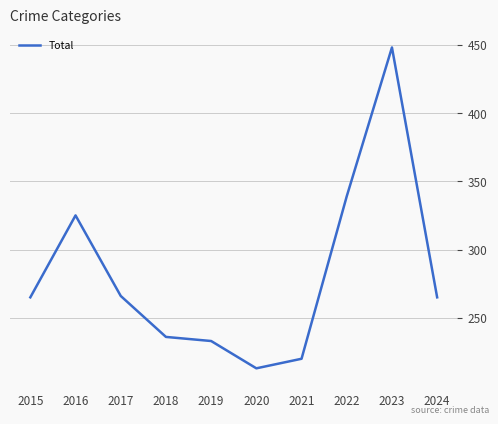

At which category does the chart reach its peak across all series?

2023